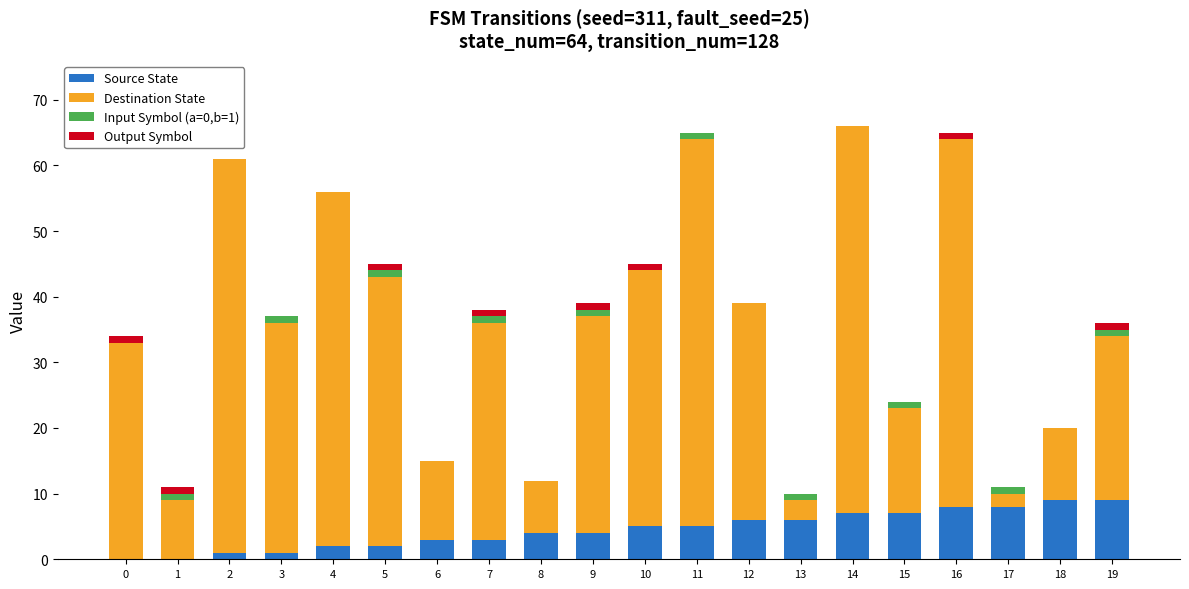

Rank the series by their maximum value, from highest to lowest.

Destination State, Source State, Input Symbol (a=0,b=1), Output Symbol